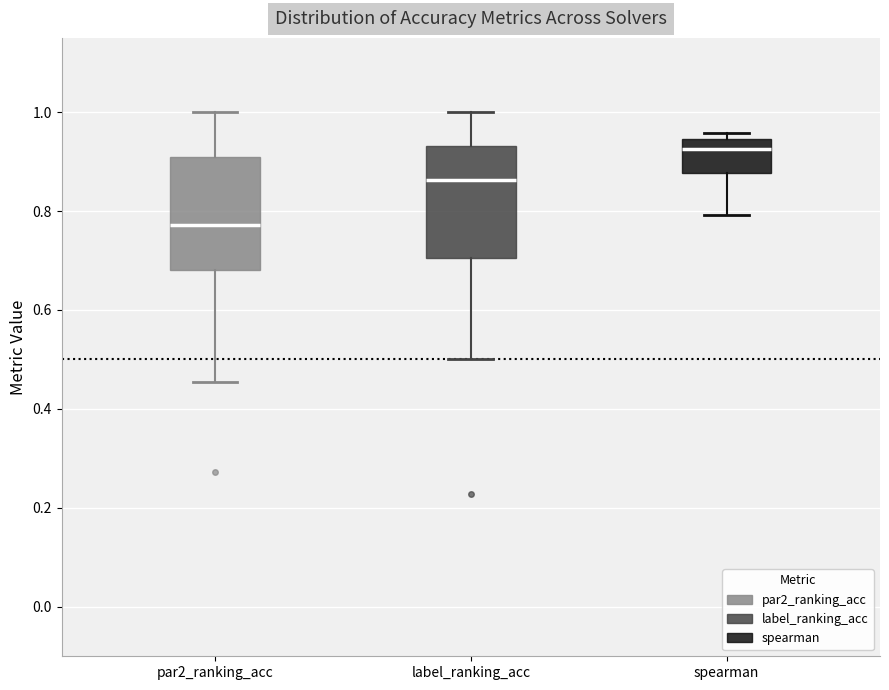

Reading left to right, read every box against the y-axis: the position of its median line, the range the box covers, and the ends of its whiskers. The values are not printed on the chart, so give them approximately, as read against the axis.

par2_ranking_acc: median 0.78, box 0.68 to 0.90, whiskers 0.46 to 1.00
label_ranking_acc: median 0.86, box 0.70 to 0.94, whiskers 0.50 to 1.00
spearman: median 0.92, box 0.88 to 0.94, whiskers 0.80 to 0.96